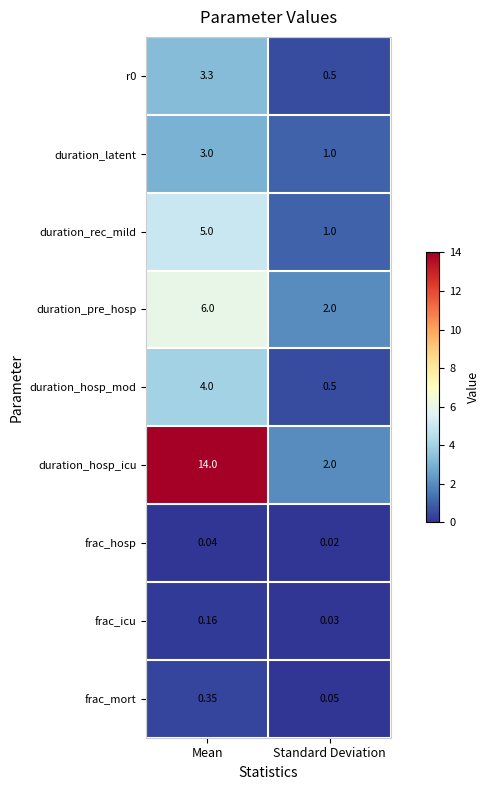

Which series has the largest total across all categories?

duration_hosp_icu